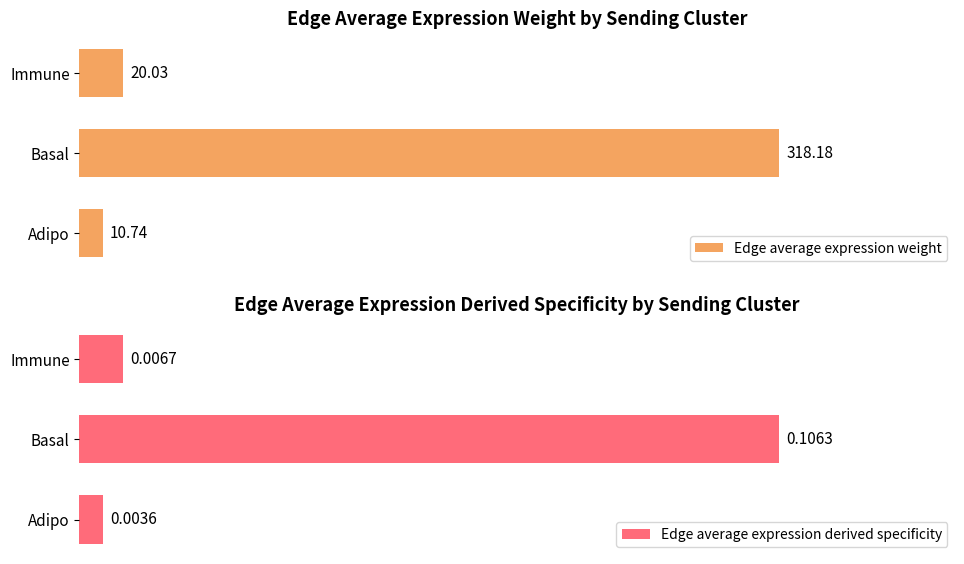

What is the highest value of the Edge average expression weight series?

318.2